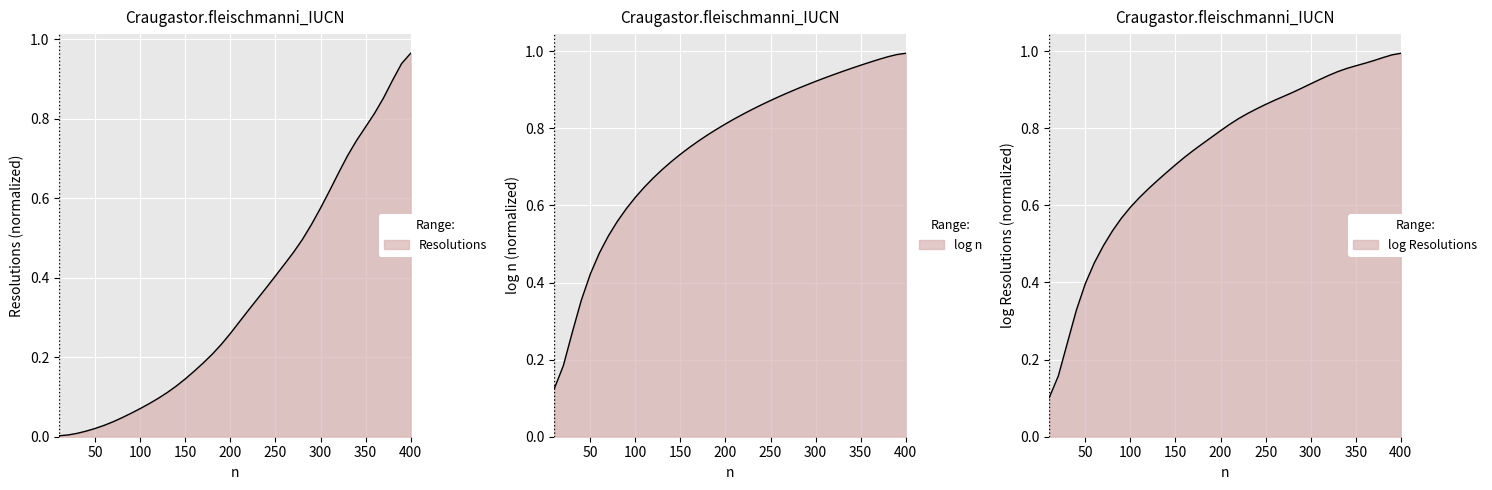

Read the Resolutions value at 170.

0.2